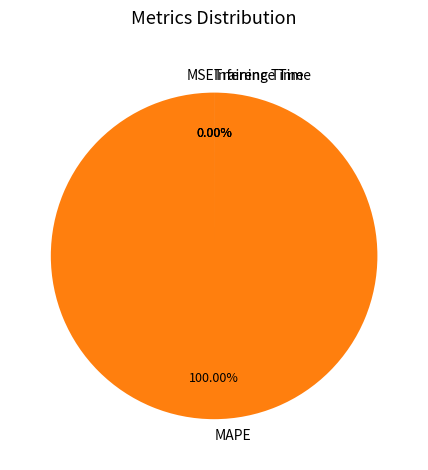

What is the change in value from MAPE to Inference Time?

-1096.7